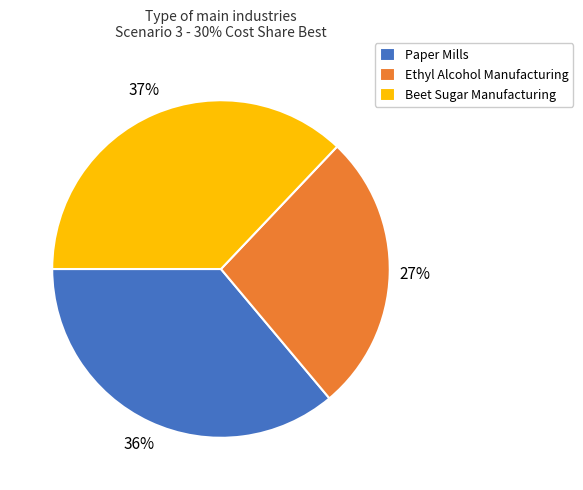

Do Ethyl Alcohol Manufacturing and Beet Sugar Manufacturing together represent more than half of the pie?

Yes